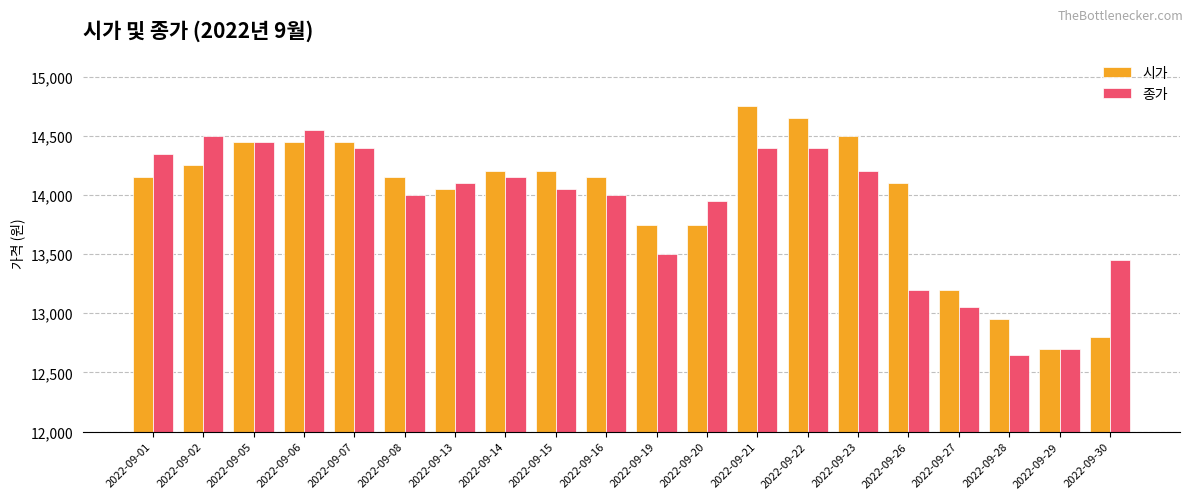

At which category is the sum across all series the highest?

2022-09-21